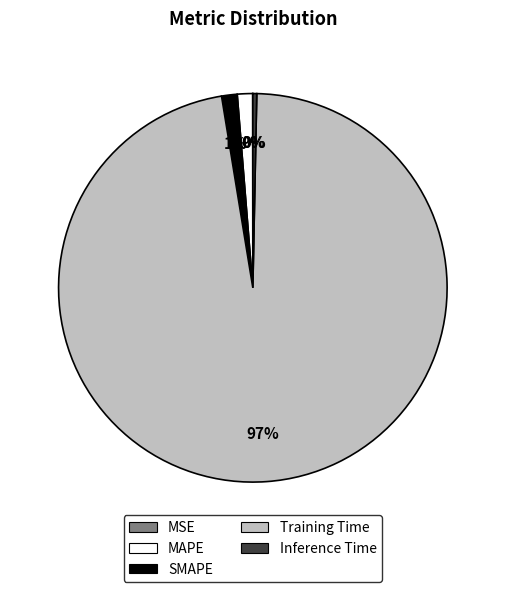

True or false: MAPE accounts for 1% of the total.

True